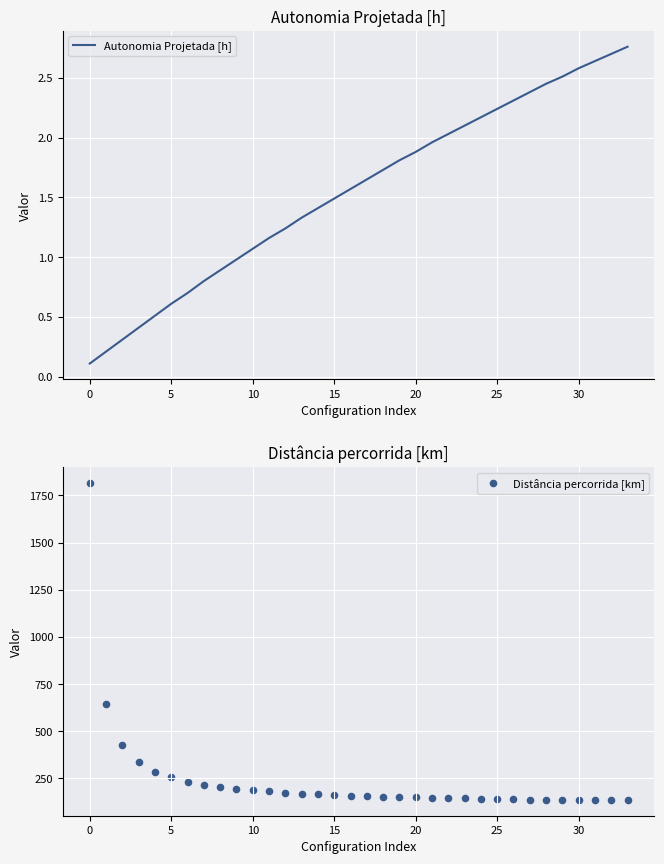

What are all the series names shown in the legend?

Autonomia Projetada [h], Distância percorrida [km]